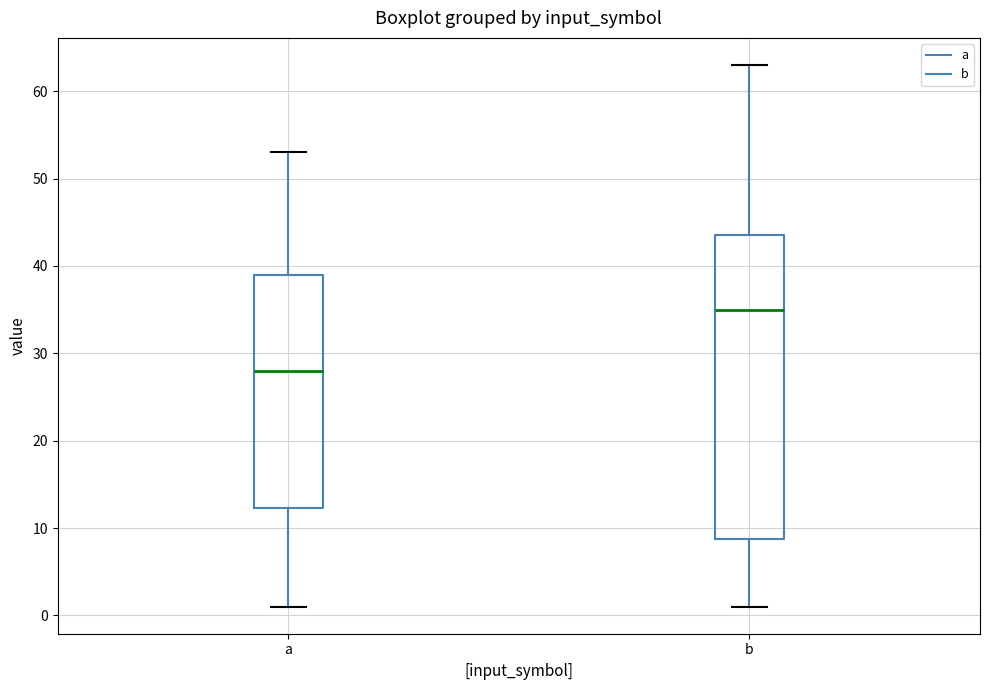

Reading left to right, transcribe this box plot: for each box, give where its median line is, the range the box spans, and where its two whiskers end, as read against the y-axis. The values are not printed on the chart, so give them approximately, as read against the axis.

a: median 28, box 12 to 39, whiskers 1 to 53
b: median 35, box 9 to 44, whiskers 1 to 63